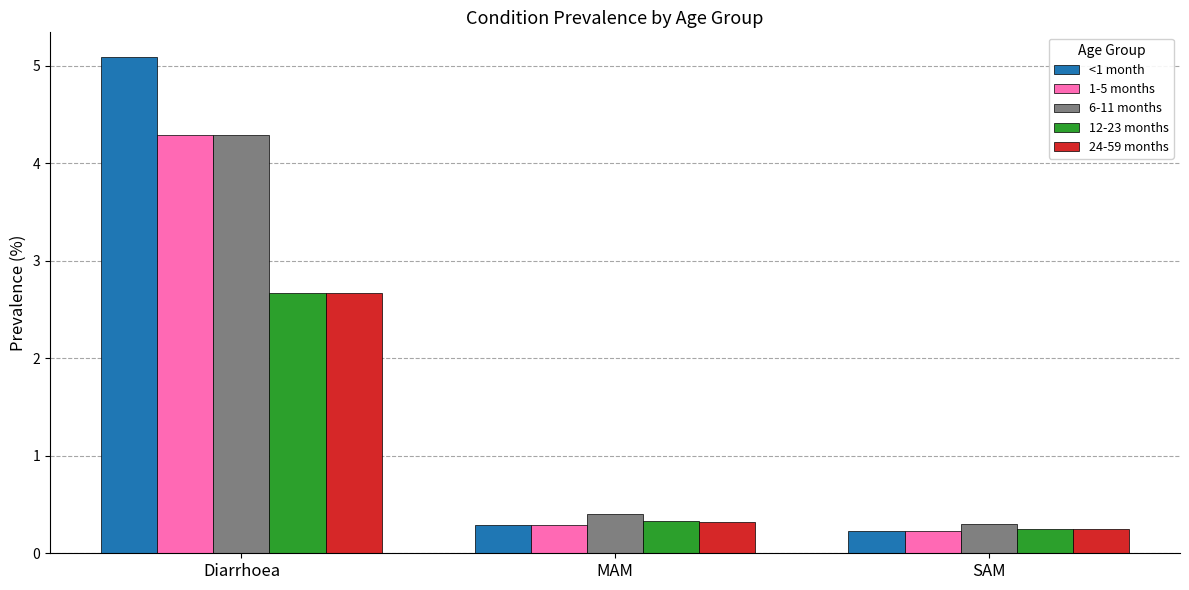

What is the label of the 3rd bar from the left?

SAM